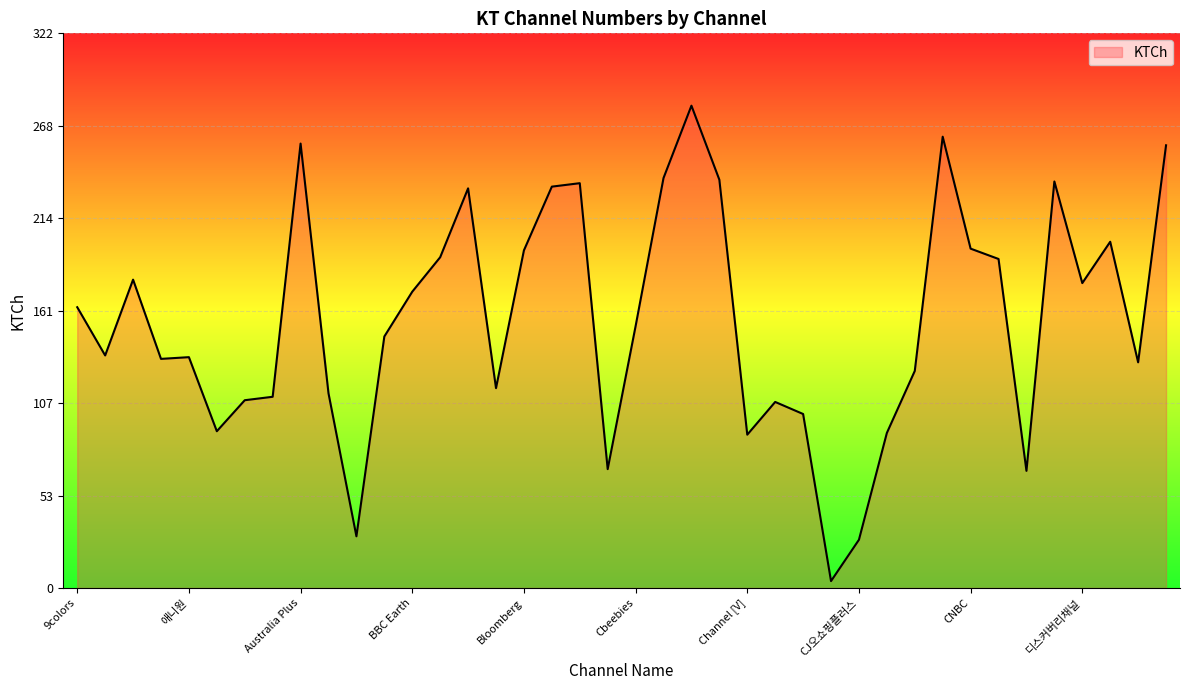

What is the difference between the maximum and minimum values?

276